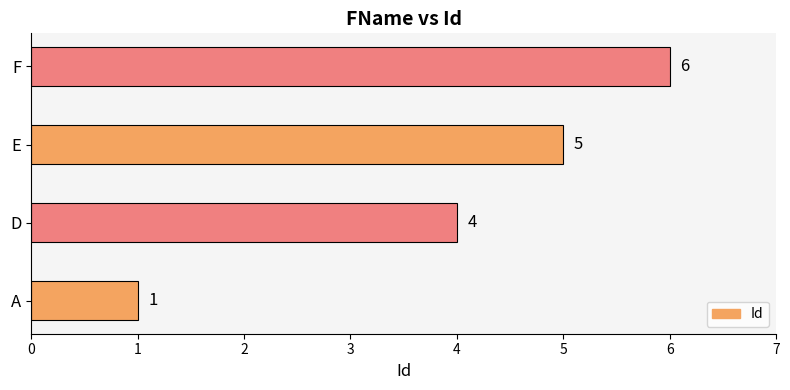

Count the number of categories in the chart.

4